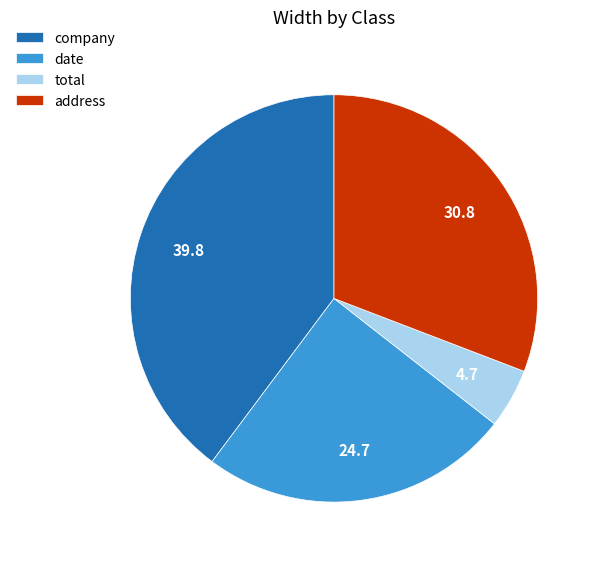

Is it true that company is 40% of the pie?

True